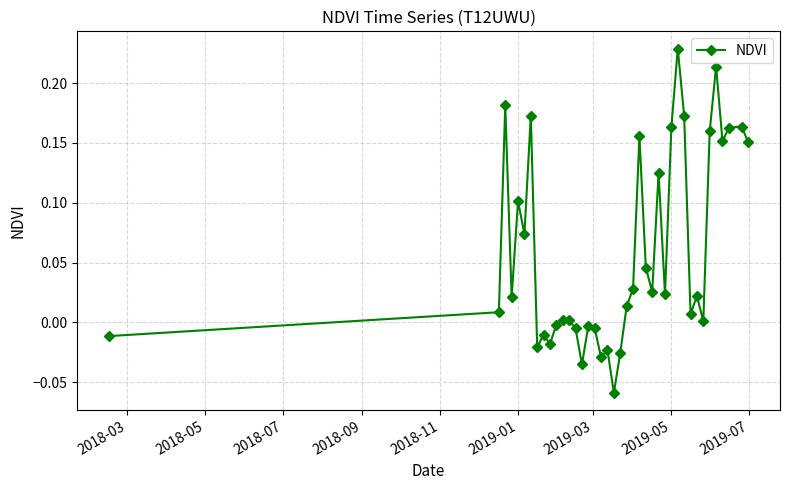

Does the chart have visible grid lines?

Yes